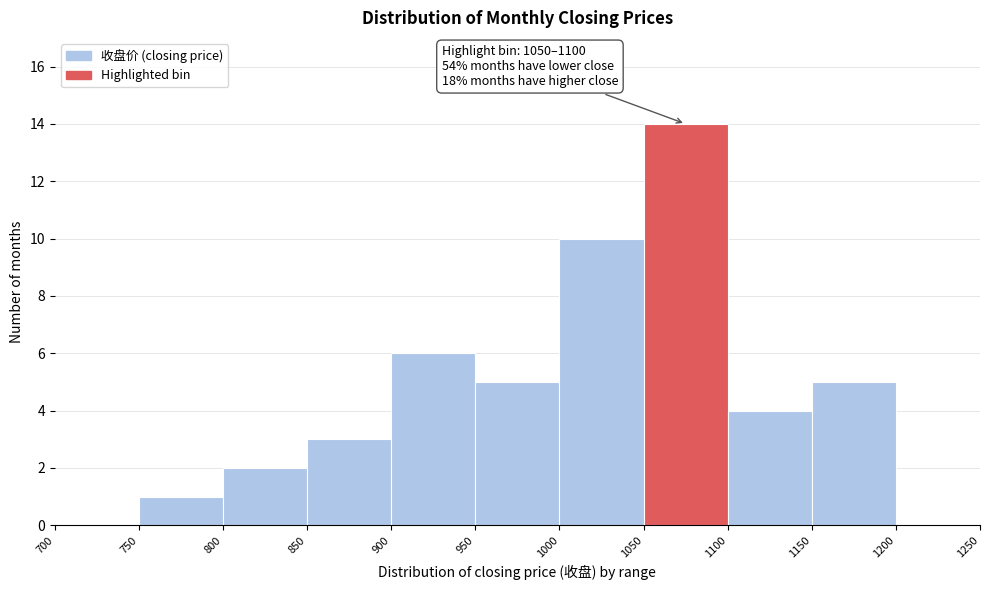

Over which range of the x-axis is the bar tallest?

1050 to 1100